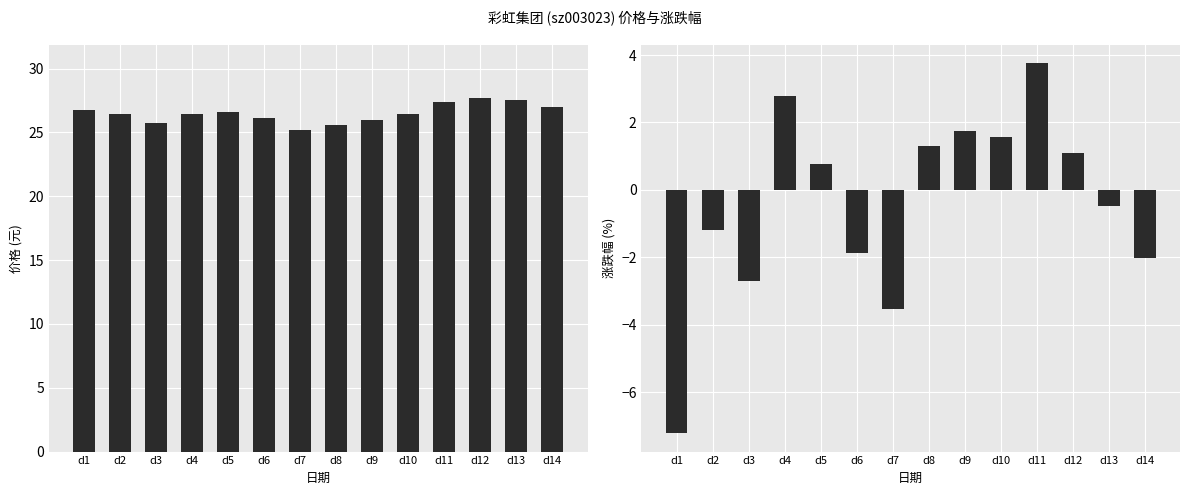

What is the sum of all 涨跌幅% values?

-5.9